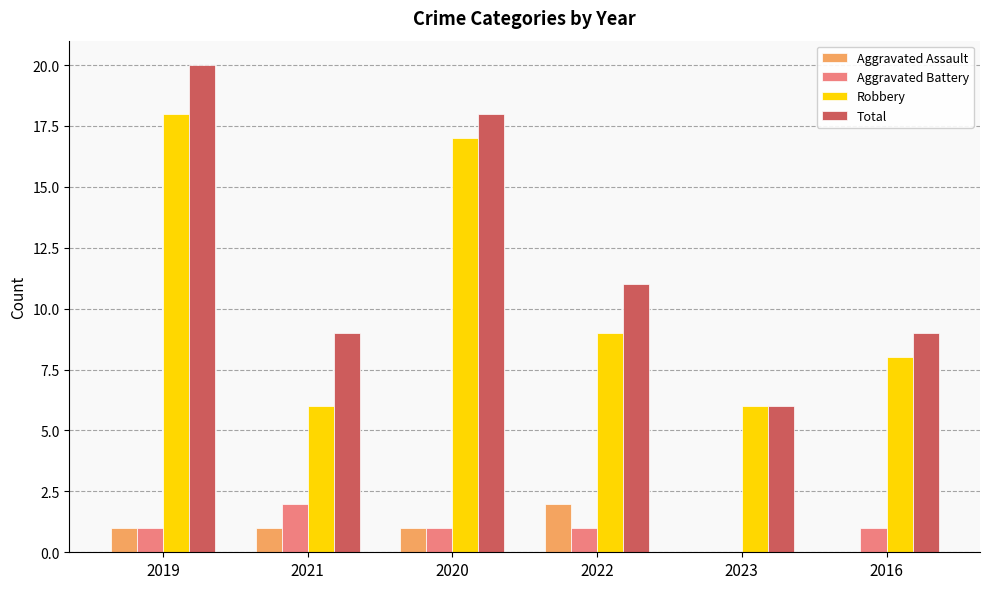

Reading right to left, extract all data points from this chart.

Aggravated Assault: 0	0	2	1	1	1
Aggravated Battery: 1	0	1	1	2	1
Robbery: 8	6	9	17	6	18
Total: 9	6	11	18	9	20